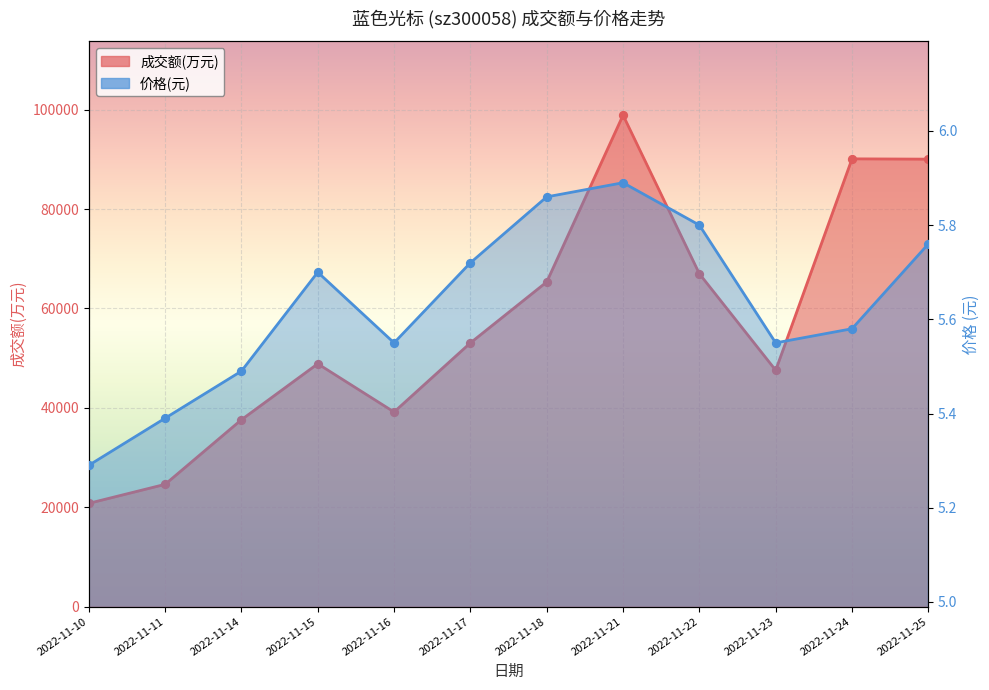

What are all the series names shown in the legend?

成交额(万元), 价格